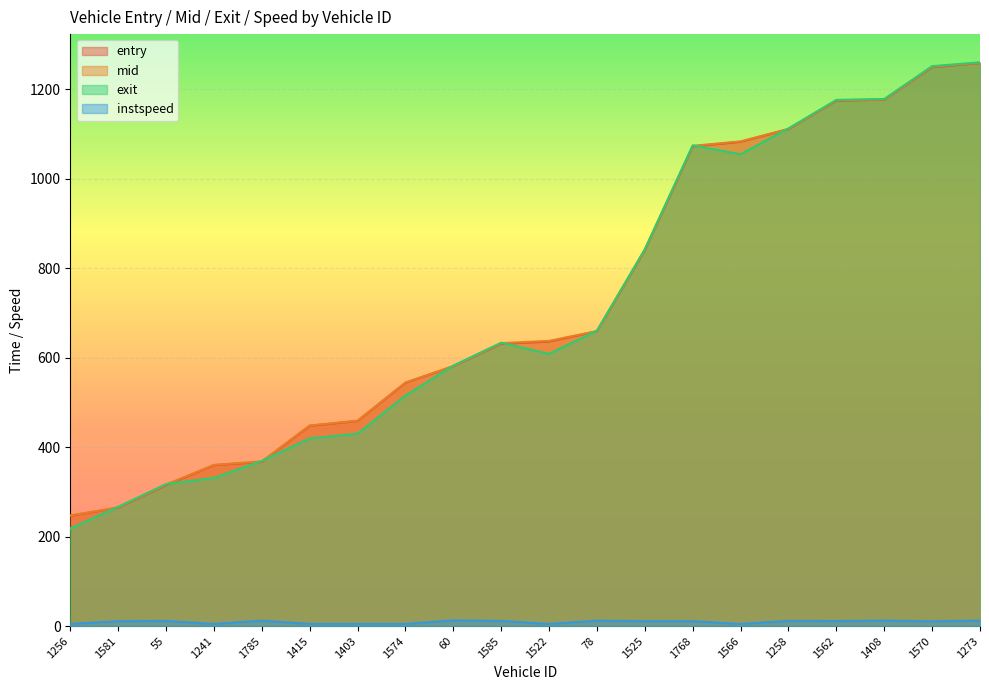

True or false: exit and instspeed intersect in this chart.

False